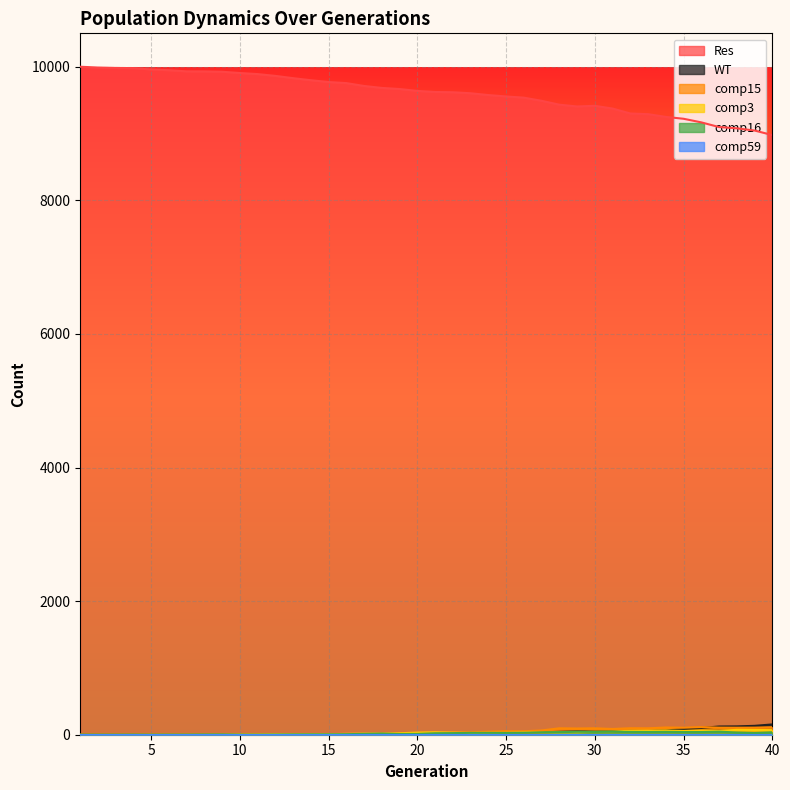

True or false: Res and WT intersect in this chart.

False